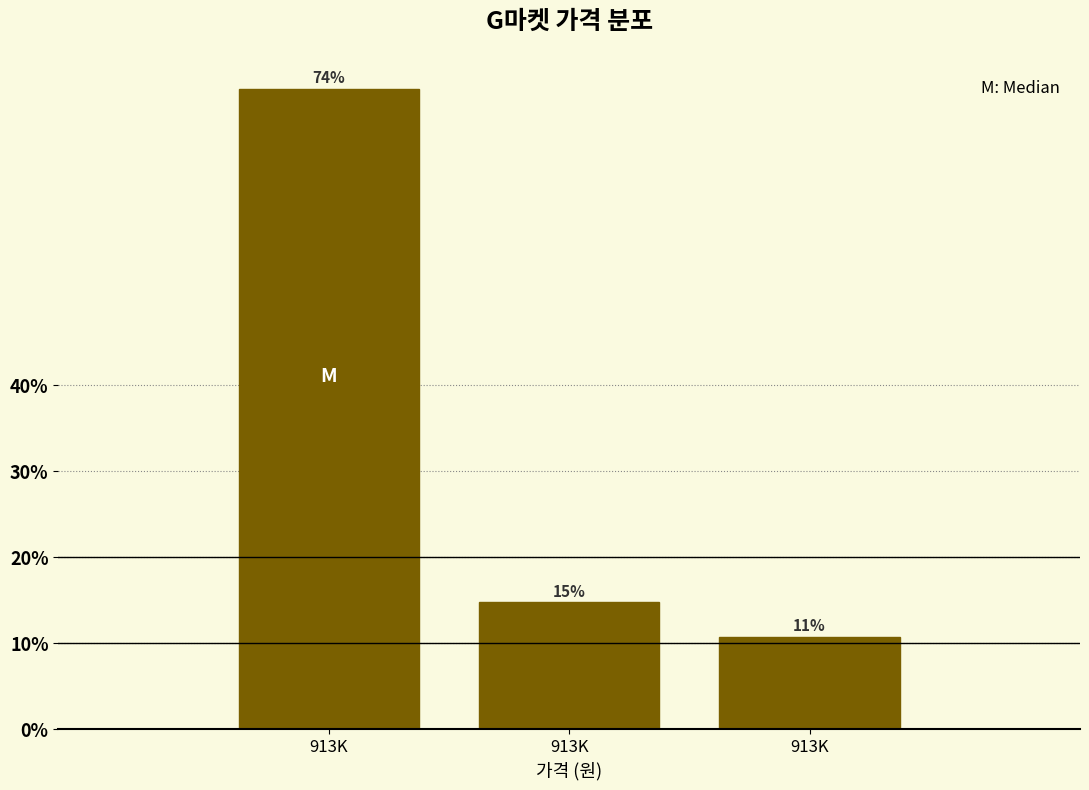

Are the bars horizontal?

No